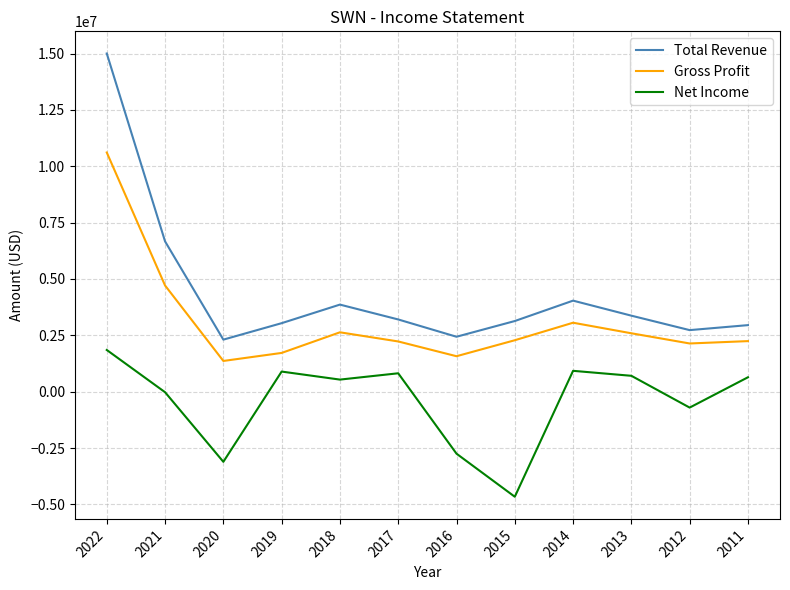

True or false: Gross Profit and Total Revenue intersect in this chart.

False